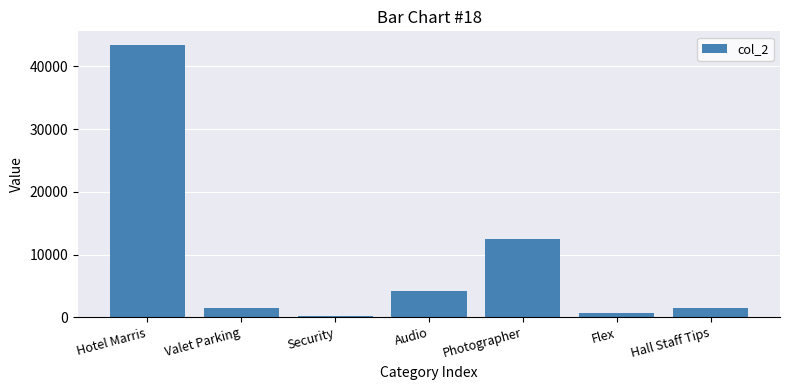

How many bars are there in total?

7